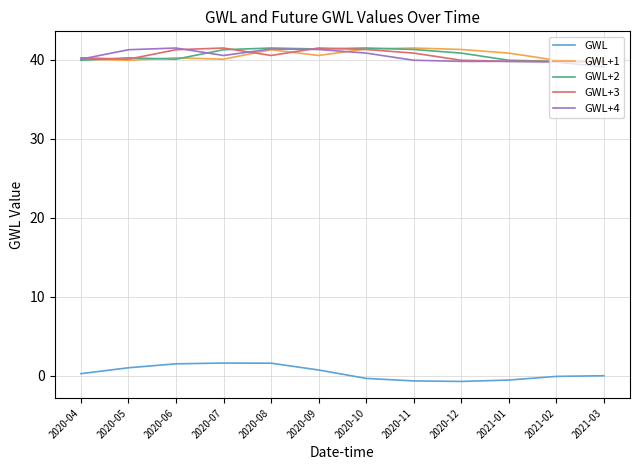

Is the value of GWL at 2020-08 greater than the value of GWL+4 at 2020-04?

No